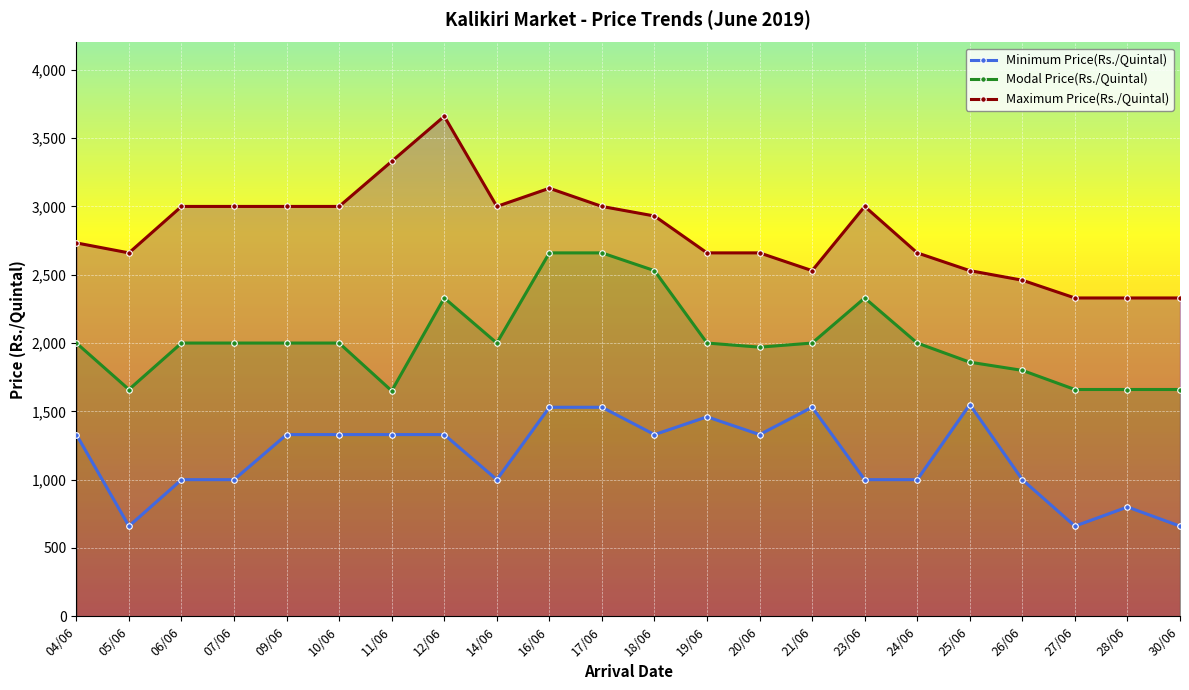

What is the average value of the Minimum Price(Rs./Quintal) series?

1168